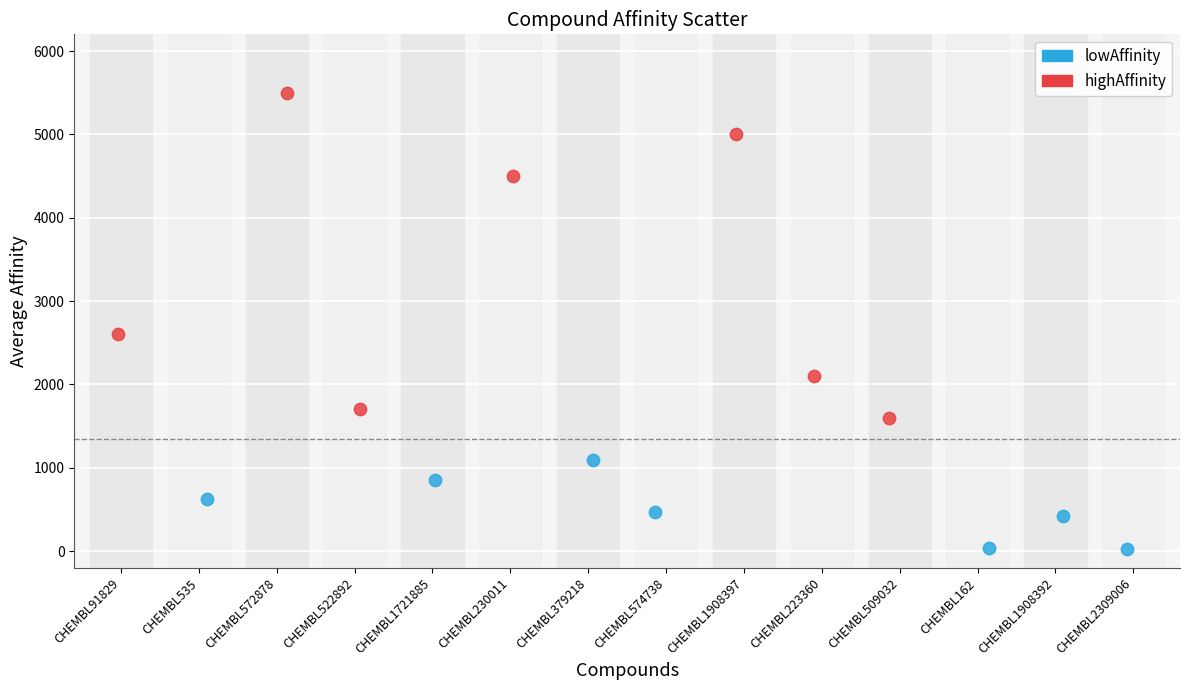

Which series reaches the maximum Y coordinate?

highAffinity